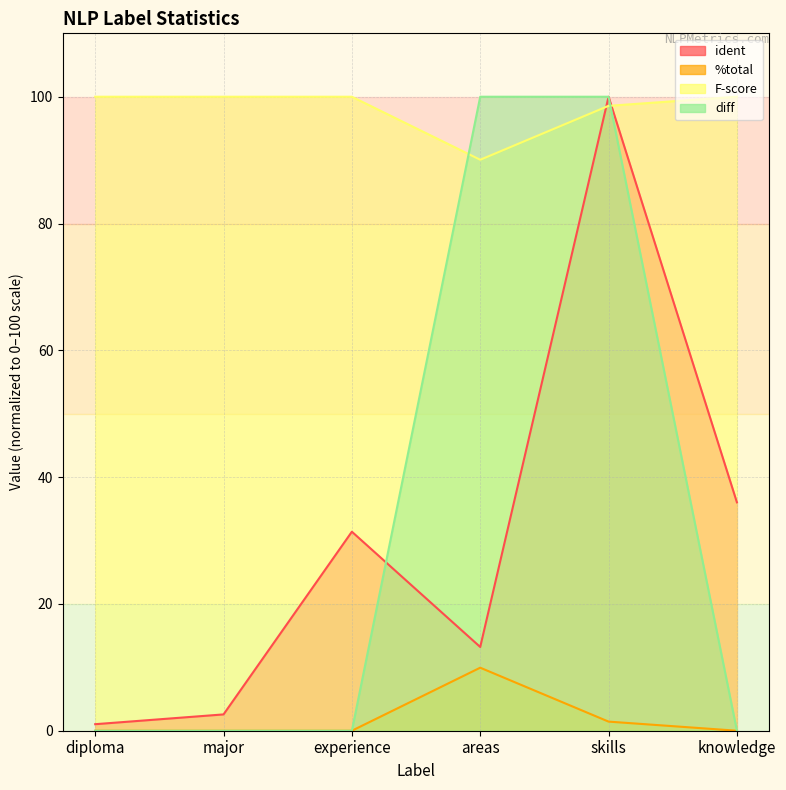

What is the difference between the highest and lowest values at experience?

100.0